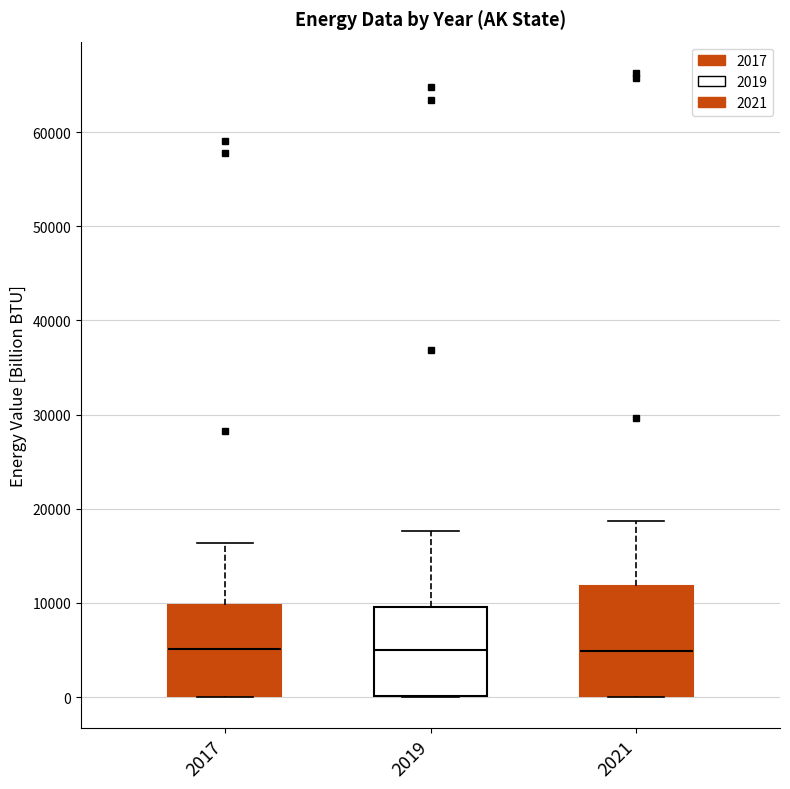

Reading left to right, transcribe this box plot: for each box, give where its median line is, the range the box spans, and where its two whiskers end, as read against the y-axis. The values are not printed on the chart, so give them approximately, as read against the axis.

2017: median 5000, box 0 to 10000, whiskers 0 to 16000
2019: median 5000, box 0 to 10000, whiskers 0 to 18000
2021: median 5000, box 0 to 12000, whiskers 0 to 19000